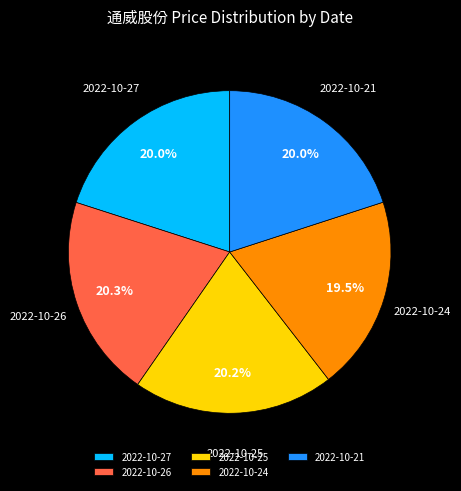

Is there any slice that represents more than half of the pie?

No